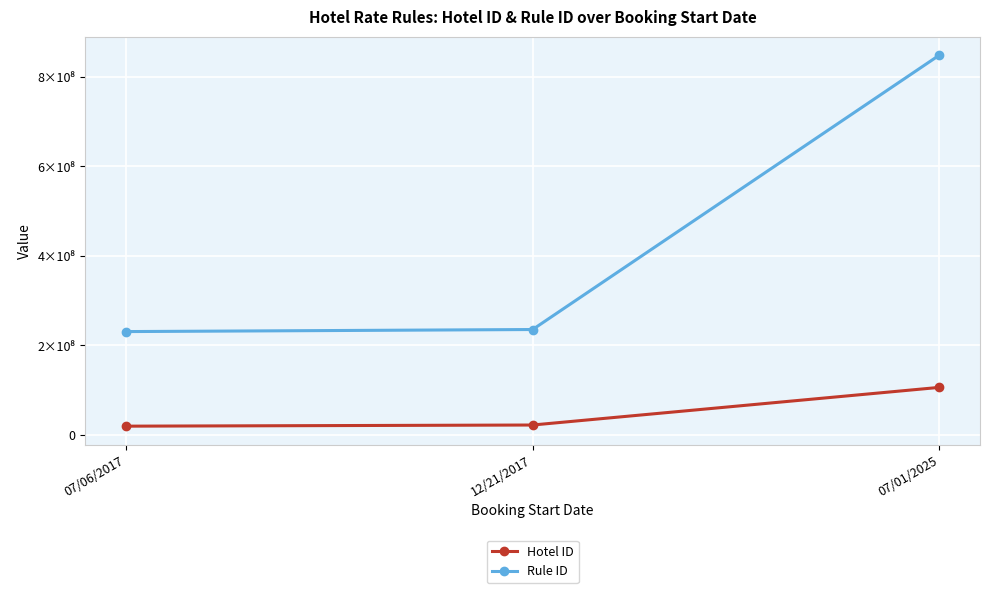

Does the chart have visible grid lines?

Yes